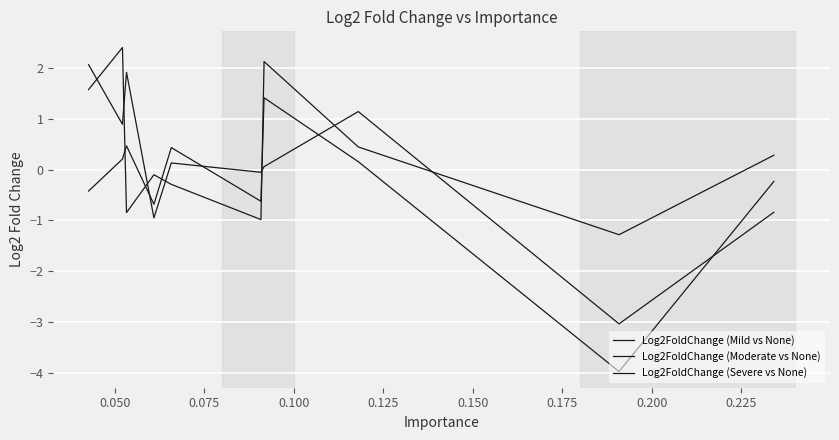

True or false: Log2FoldChange (Mild vs None) has a value of 0.1 at 0.150.

False